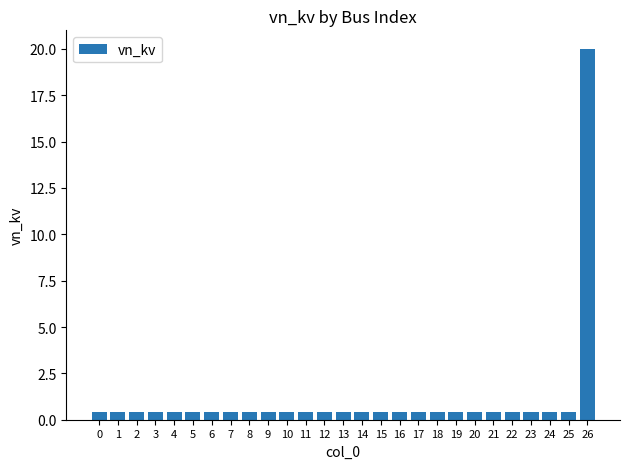

Reading left to right, transcribe all the data shown in this chart.

0.4	0.4	0.4	0.4	0.4	0.4	0.4	0.4	0.4	0.4	0.4	0.4	0.4	0.4	0.4	0.4	0.4	0.4	0.4	0.4	0.4	0.4	0.4	0.4	0.4	0.4	20.0